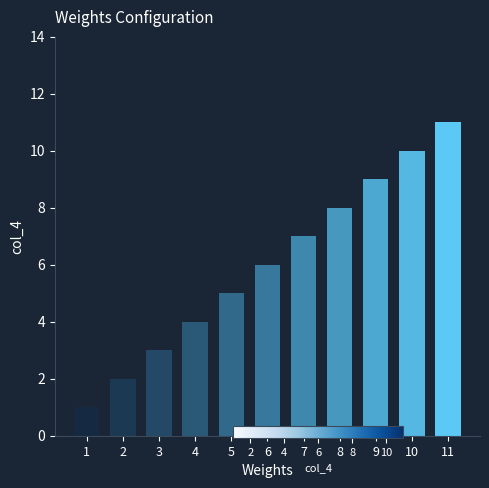

List the labels in order of value, smallest first.

1, 2, 3, 4, 5, 6, 7, 8, 9, 10, 11